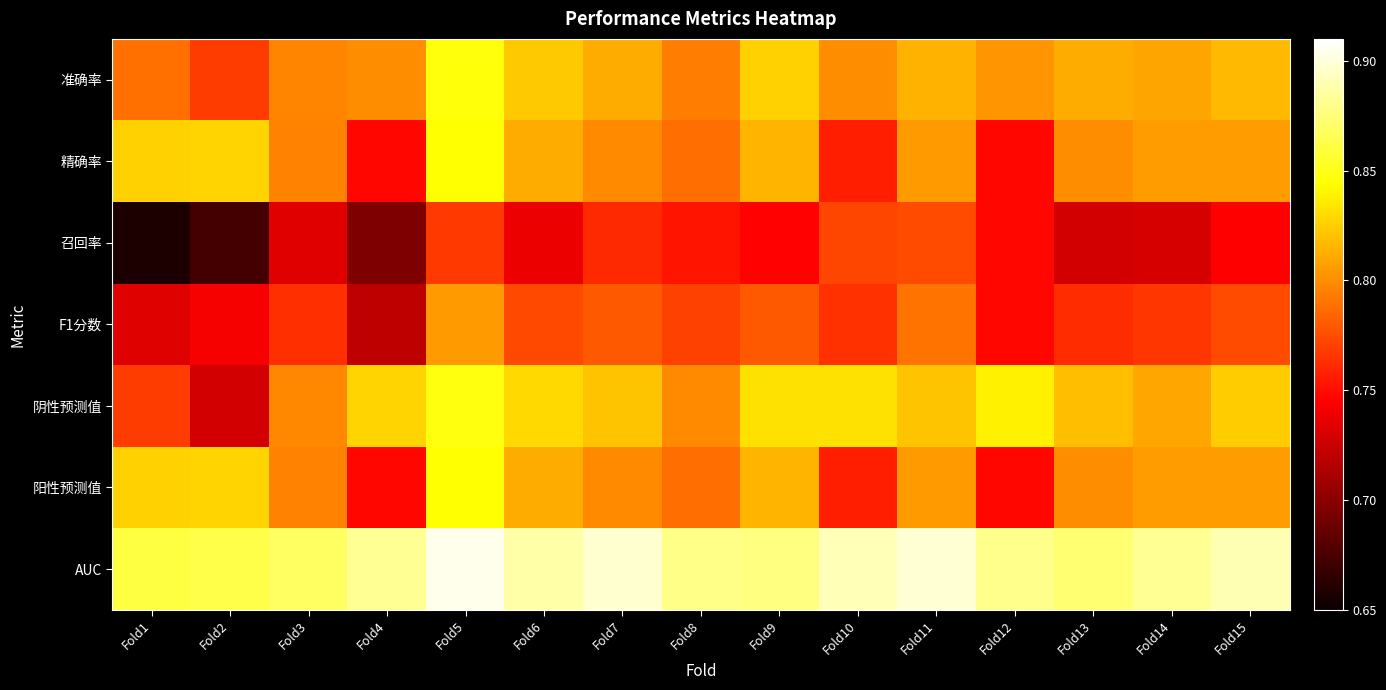

How many series are shown in this chart?

7